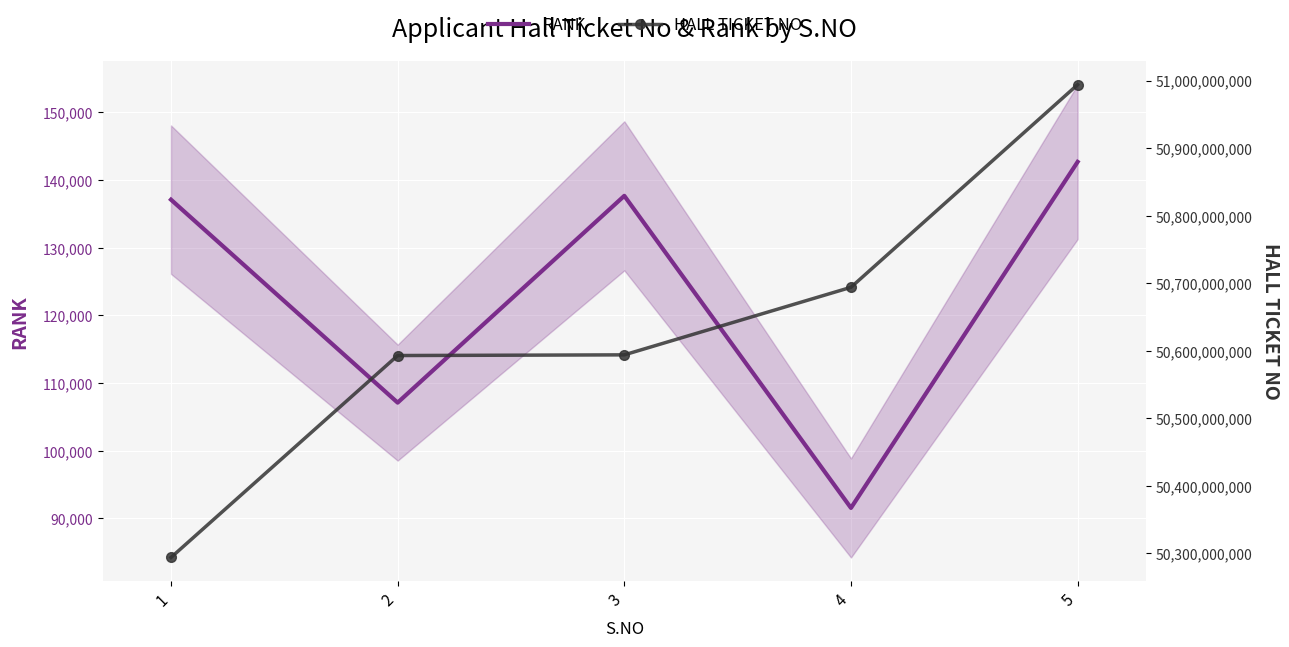

What is the maximum value for RANK?

142682.0